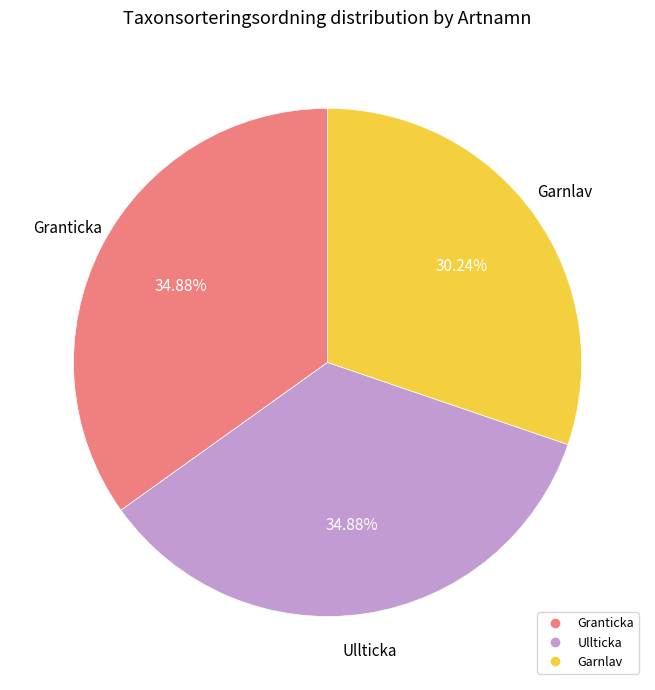

How many slices are in this pie chart?

3